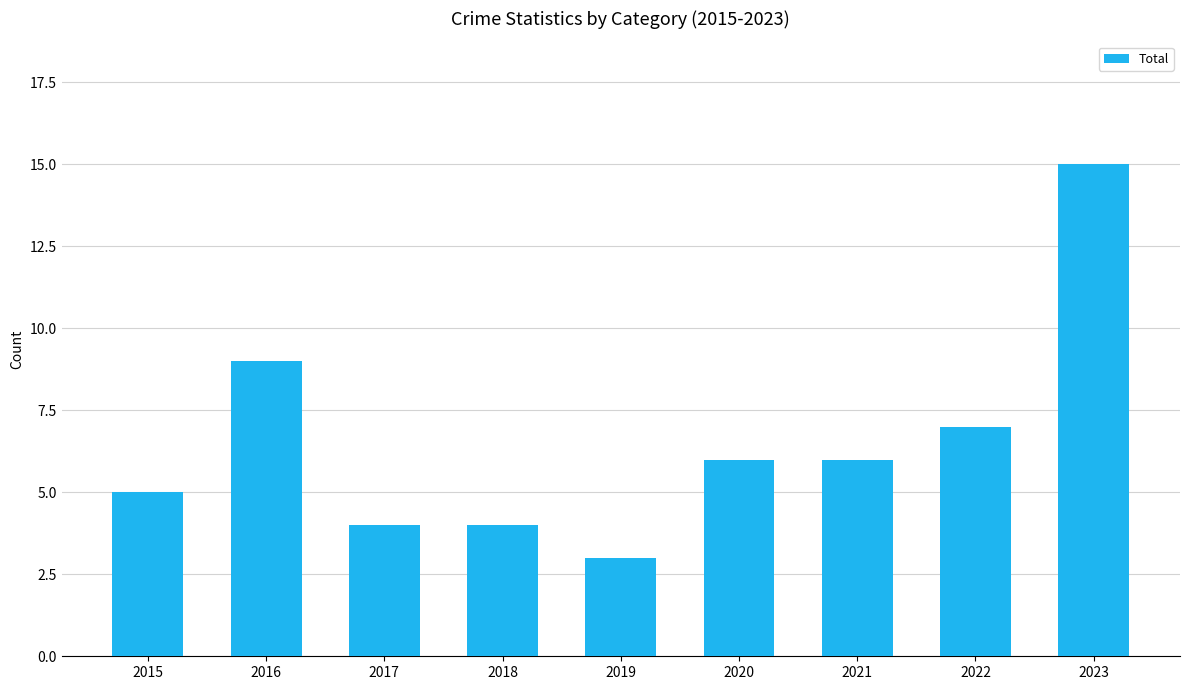

What is the ratio of the value at 2016 to the value at 2019?

3.0